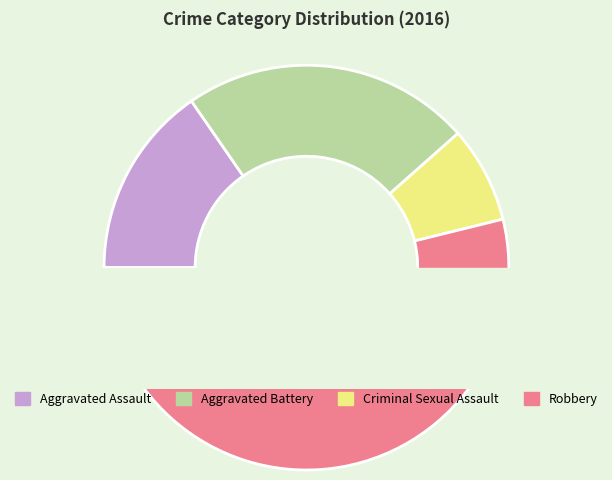

What is the change in value from Aggravated Battery to Criminal Sexual Assault?

-2